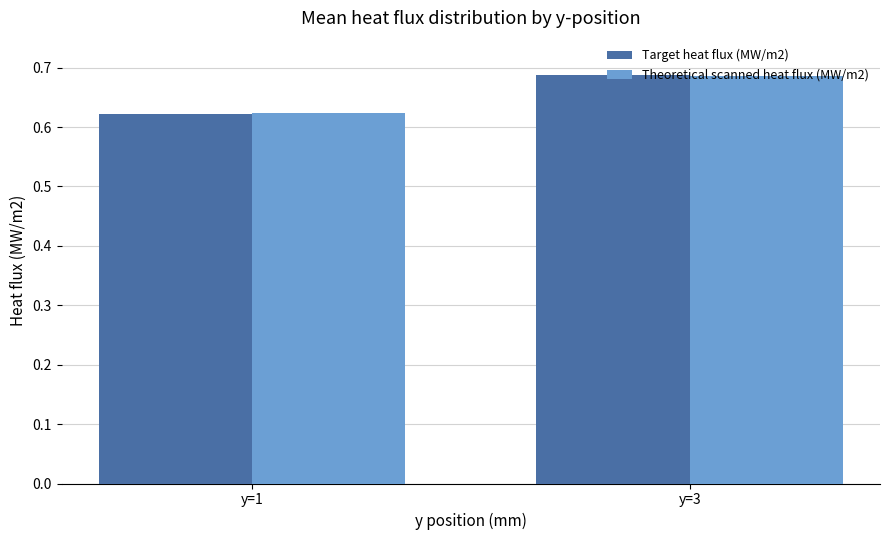

List the labels in order of Target heat flux (MW/m2) value, largest first.

y=3, y=1